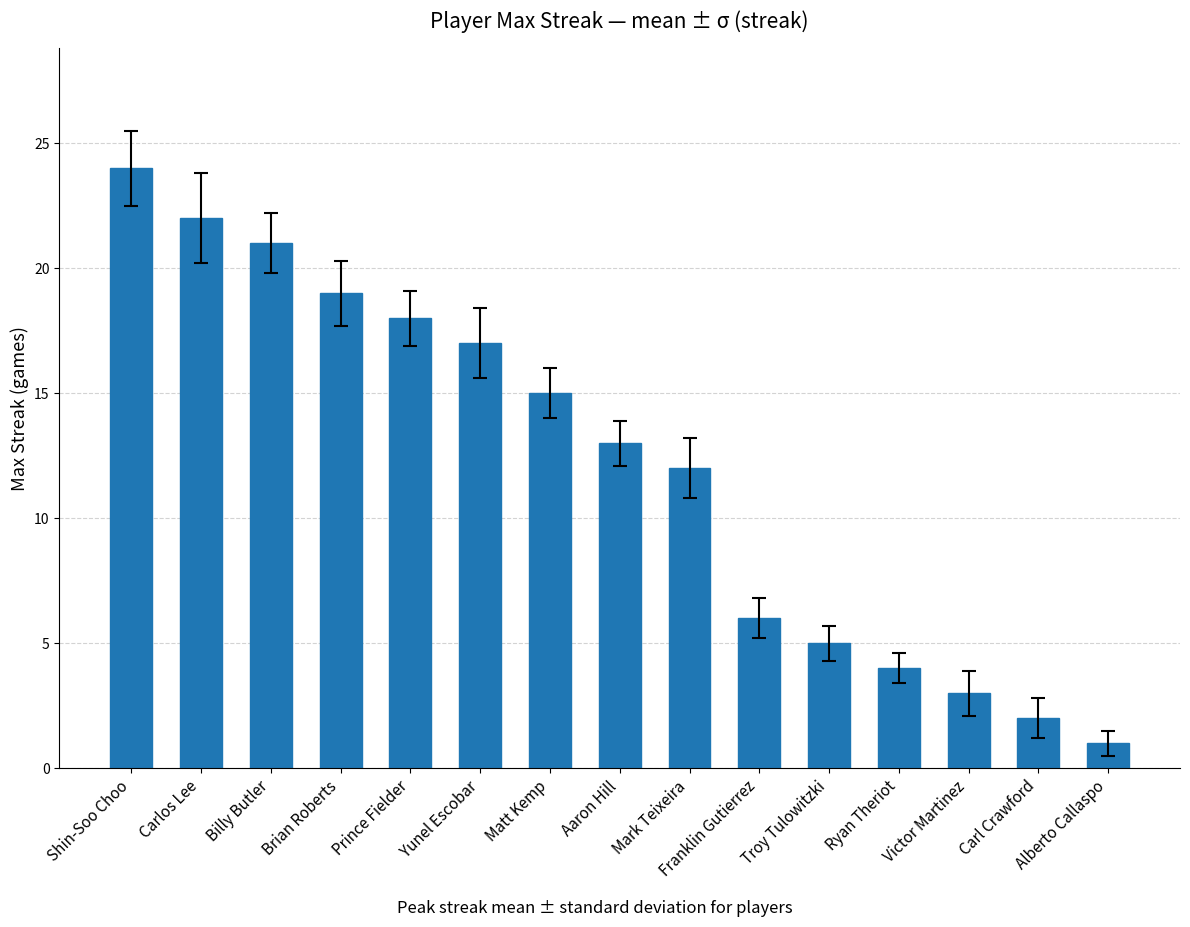

What is the change in value from Prince Fielder to Yunel Escobar?

-1